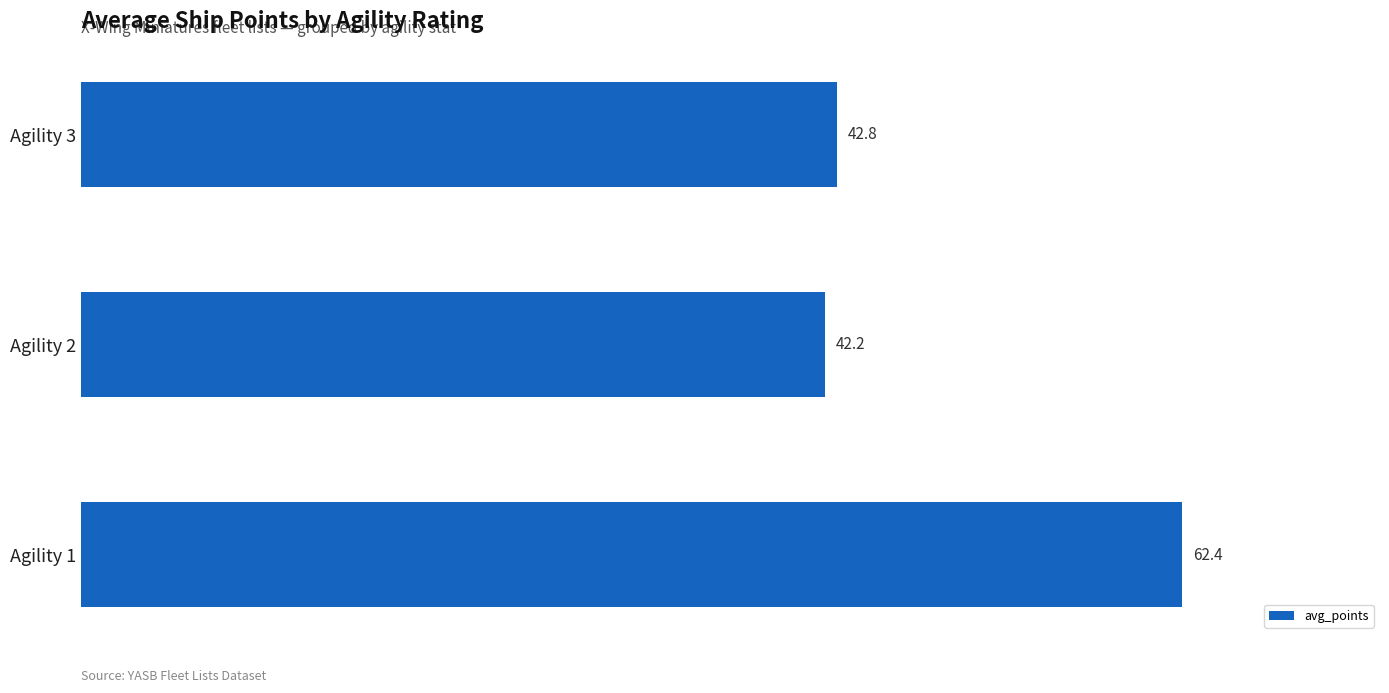

Reading bottom to top, extract all data points from this chart.

Agility 1=62.4	Agility 2=42.2	Agility 3=42.8